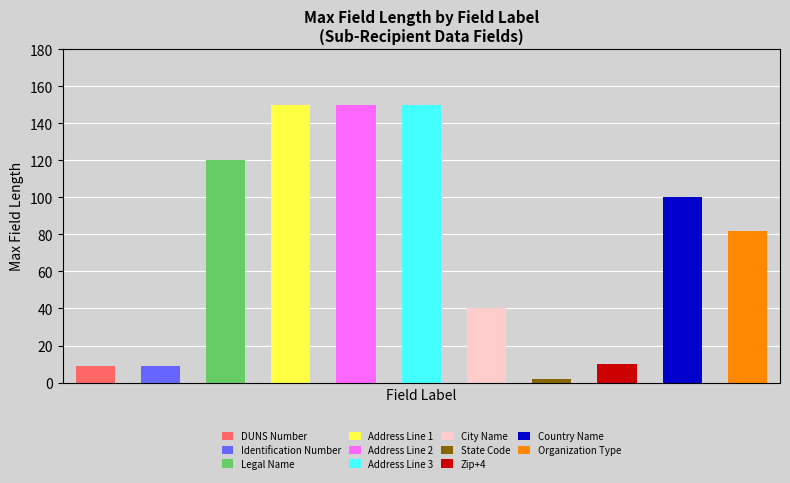

The chart shows a value of 36 at Organization Type. True or false?

False